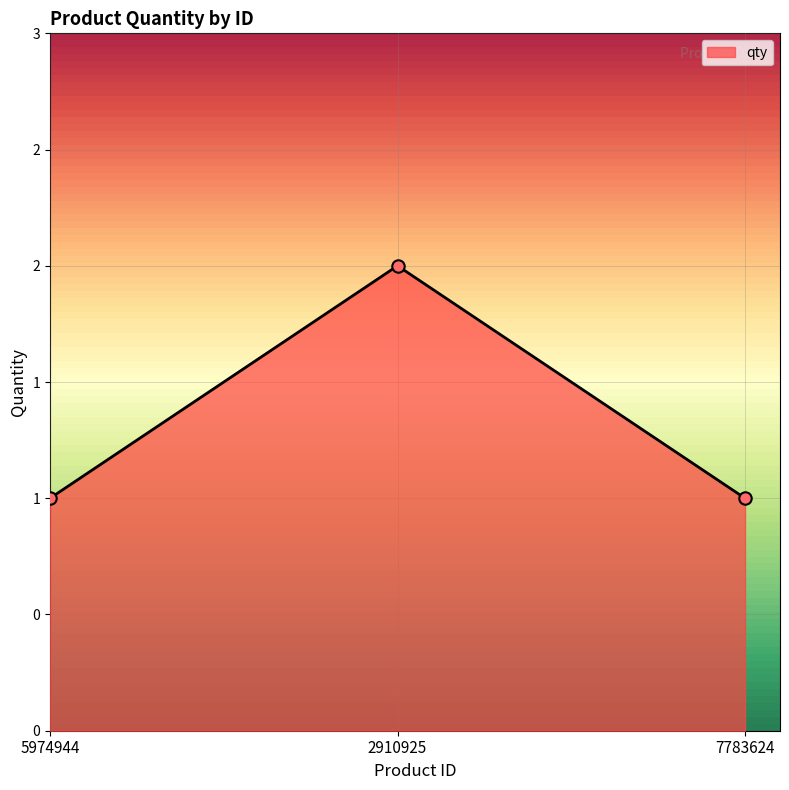

Between 5974944 and 2910925, which is larger?

2910925